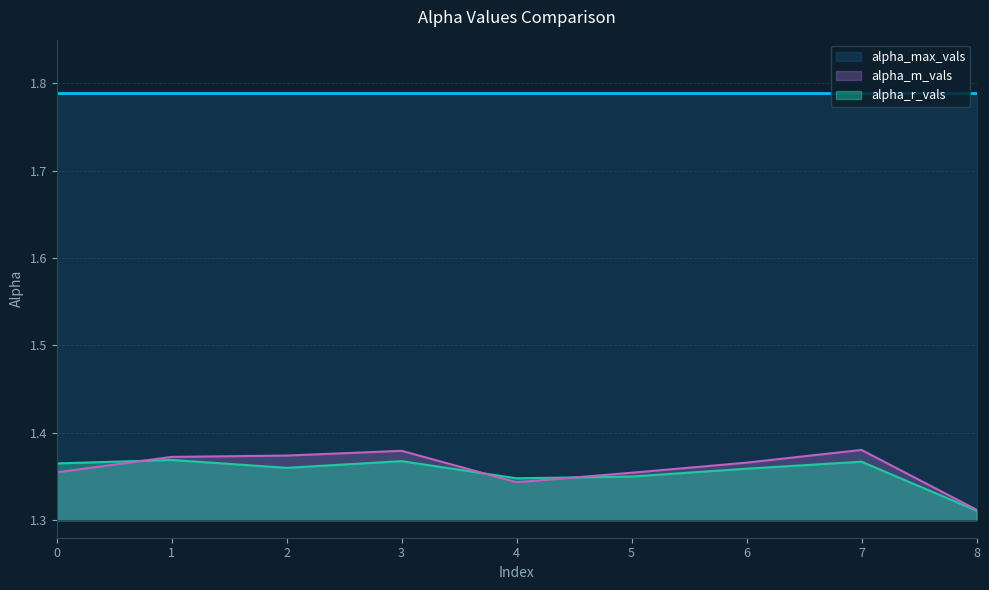

In alpha_r_vals, how many points are higher than both neighbors (excluding endpoints)?

3